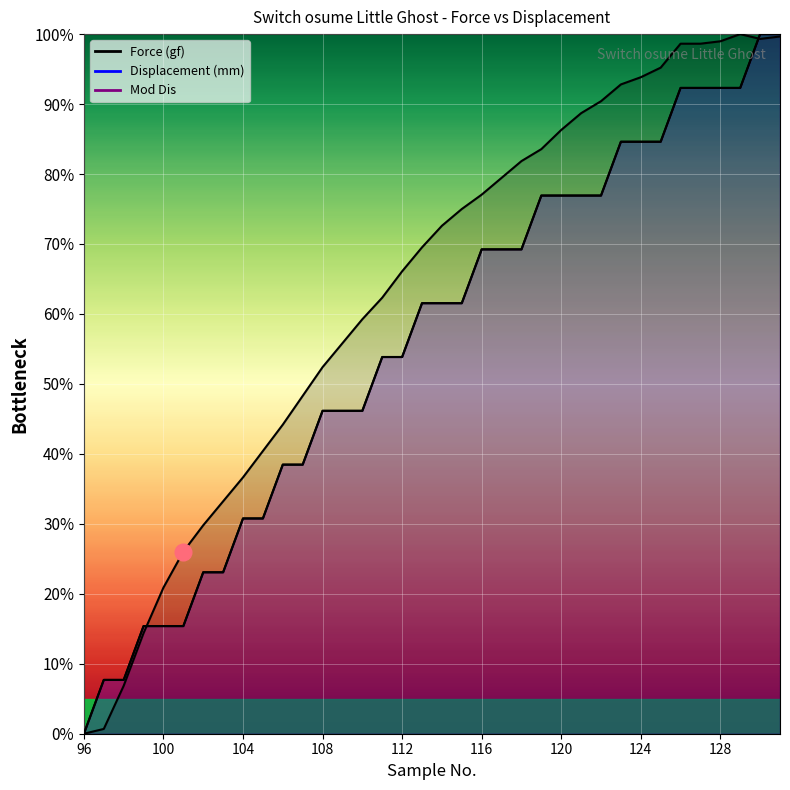

Is this an area chart (filled region under the line)?

No